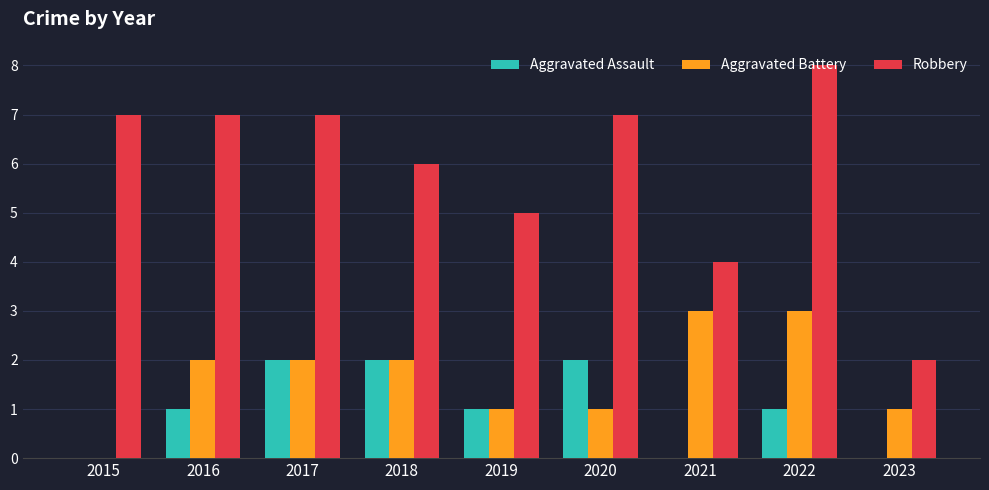

Which series has the largest total across all categories?

Robbery